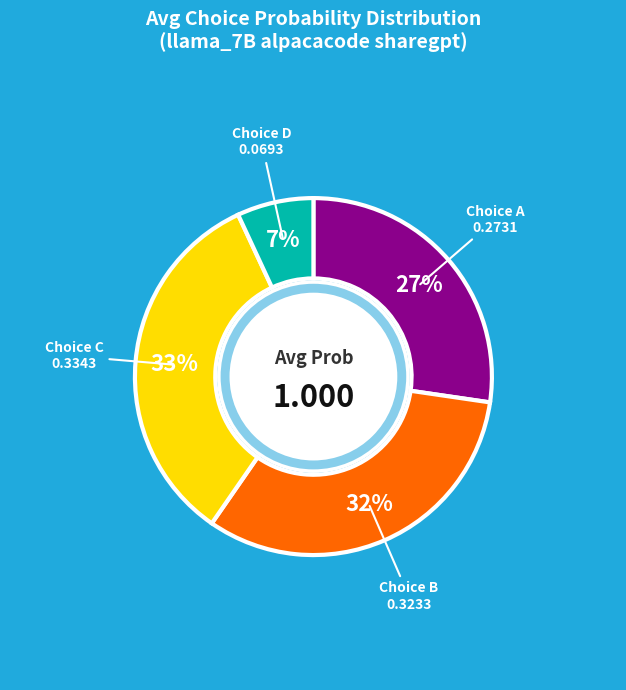

Count the number of slices in the pie.

4